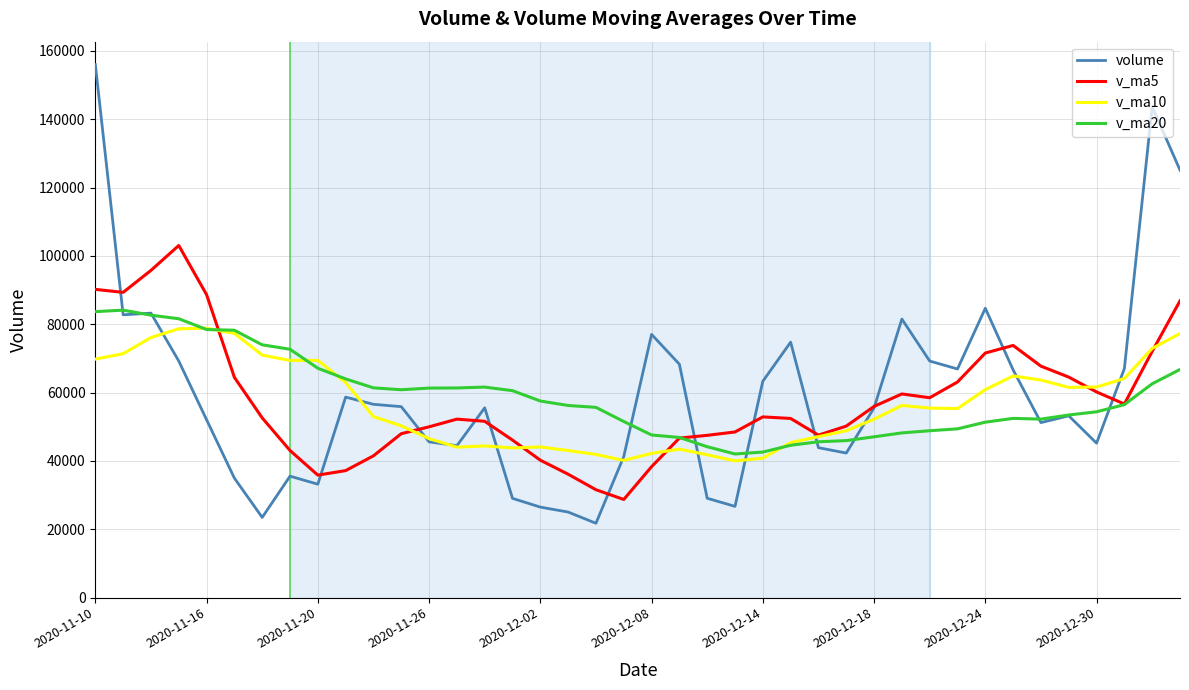

What is the greatest value displayed?

155986.9